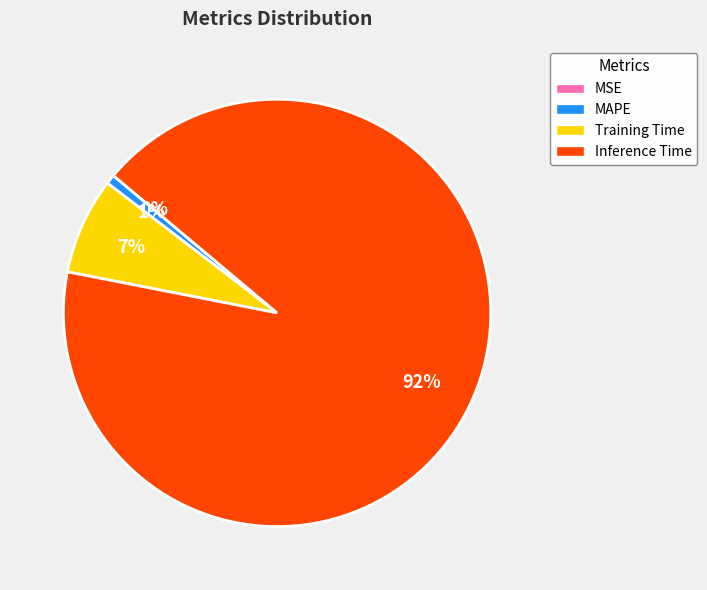

To the nearest percent, what is the difference between the largest and smallest slice percentages?

92%